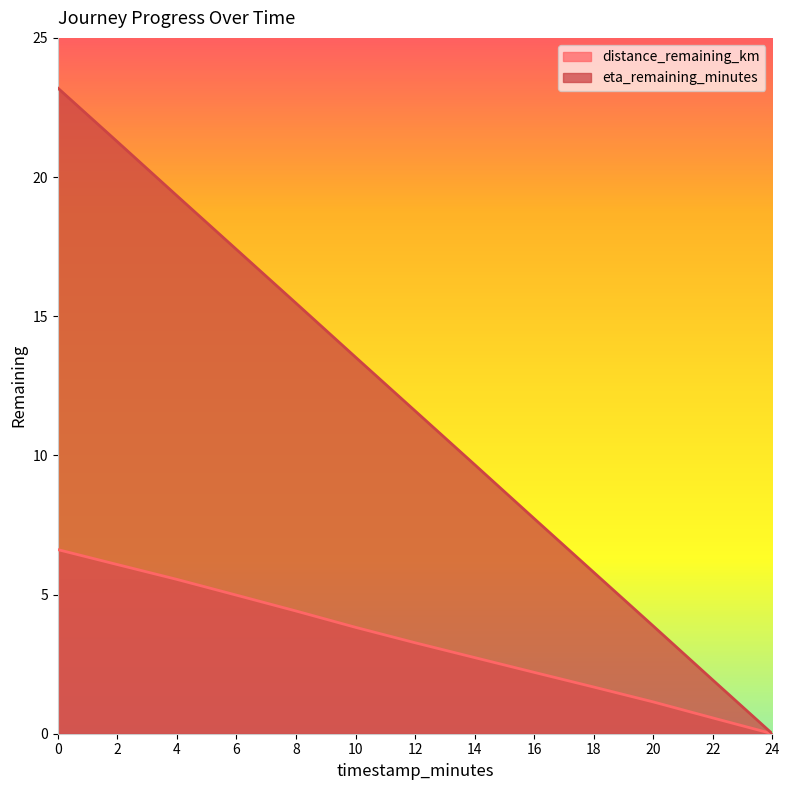

At 2, list the series in order from smallest to largest.

distance_remaining_km, eta_remaining_minutes